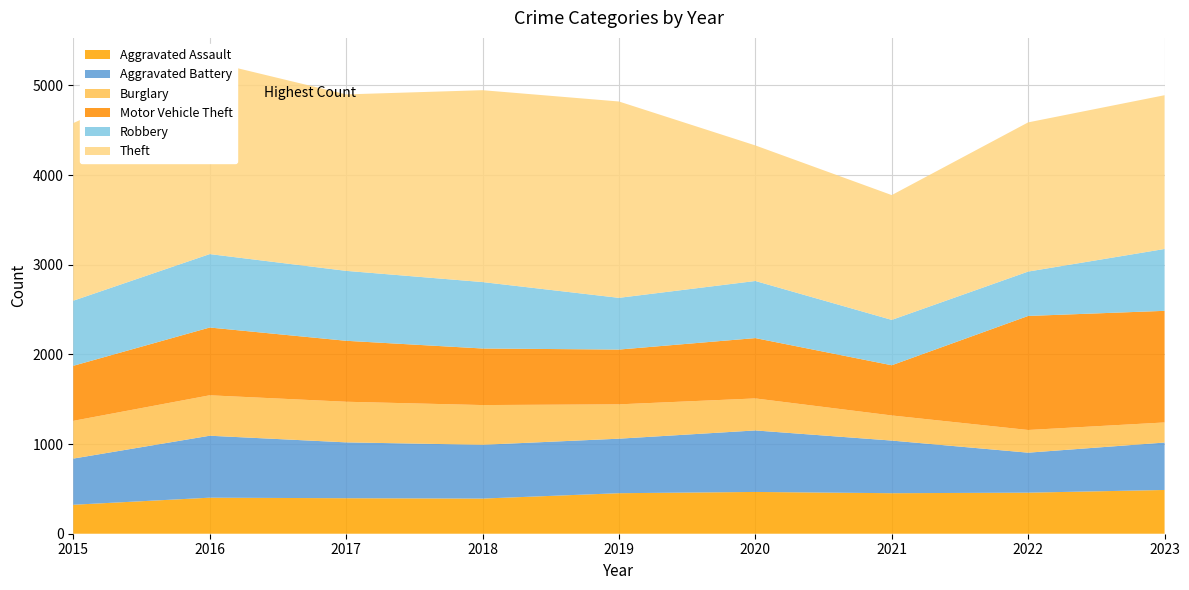

Reading left to right, transcribe all the data shown in this chart.

Aggravated Assault: 2015=323	2016=402	2017=396	2018=392	2019=452	2020=466	2021=452	2022=458	2023=488
Aggravated Battery: 2015=515	2016=691	2017=623	2018=600	2019=608	2020=686	2021=587	2022=446	2023=529
Burglary: 2015=421	2016=451	2017=453	2018=443	2019=383	2020=357	2021=280	2022=253	2023=224
Motor Vehicle Theft: 2015=614	2016=756	2017=680	2018=631	2019=611	2020=673	2021=560	2022=1272	2023=1245
Robbery: 2015=726	2016=819	2017=780	2018=741	2019=577	2020=637	2021=506	2022=495	2023=690
Theft: 2015=1981	2016=2148	2017=1968	2018=2140	2019=2190	2020=1512	2021=1392	2022=1664	2023=1715